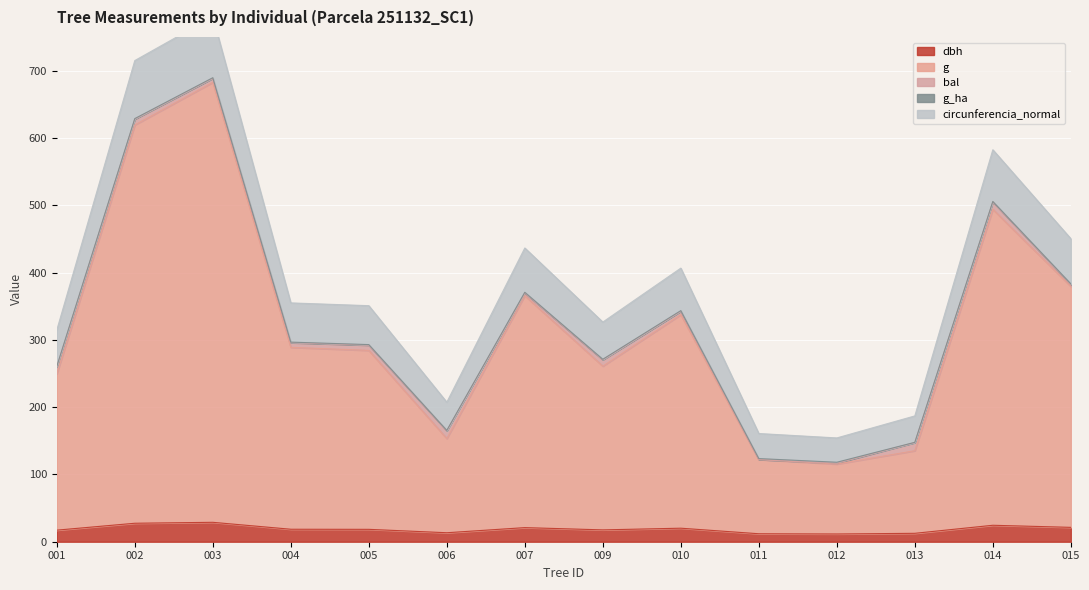

True or false: g and dbh intersect in this chart.

False